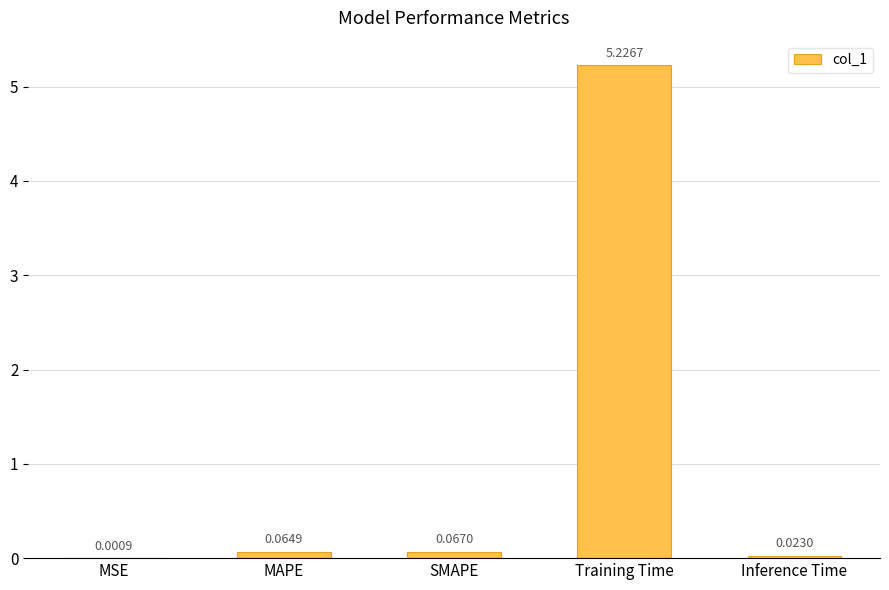

What is the sum of all values?

5.4